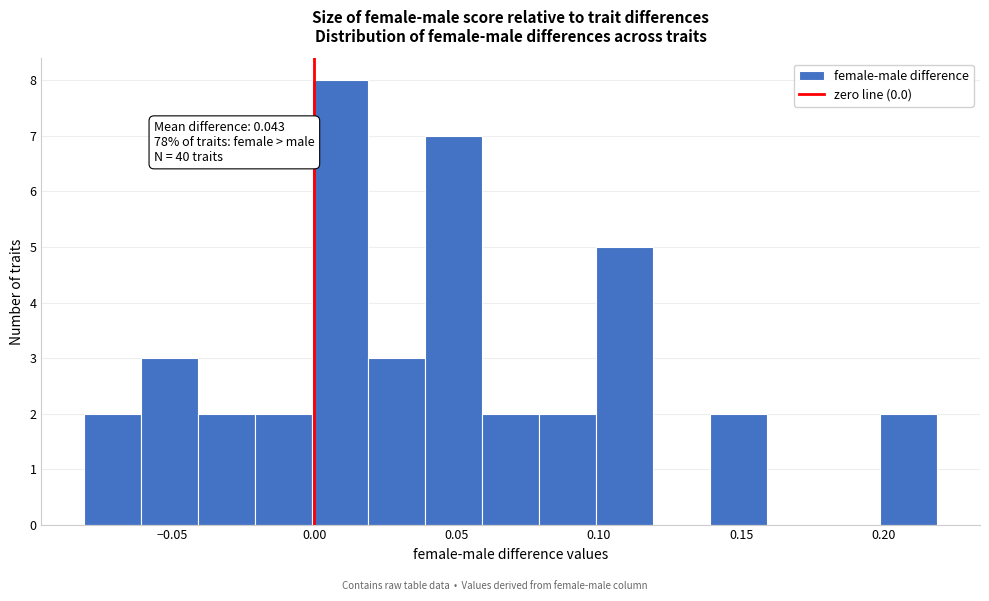

Around what value on the x-axis is the tallest bar? Give the approximate position of its centre, as read against the axis.

0.010